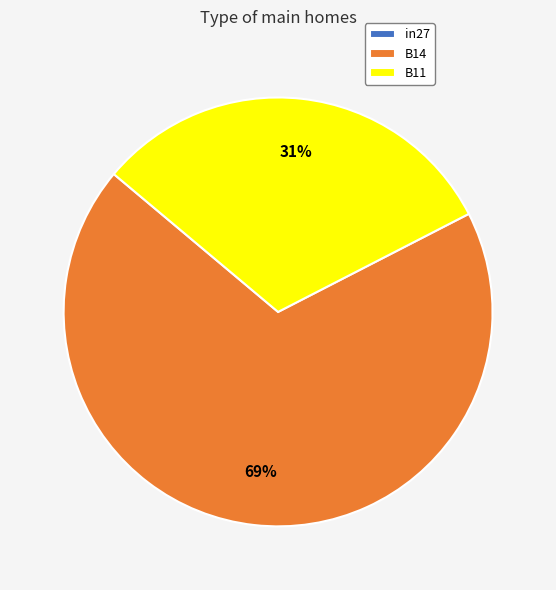

To the nearest percent, what is the combined percentage of B11 and B14?

100%